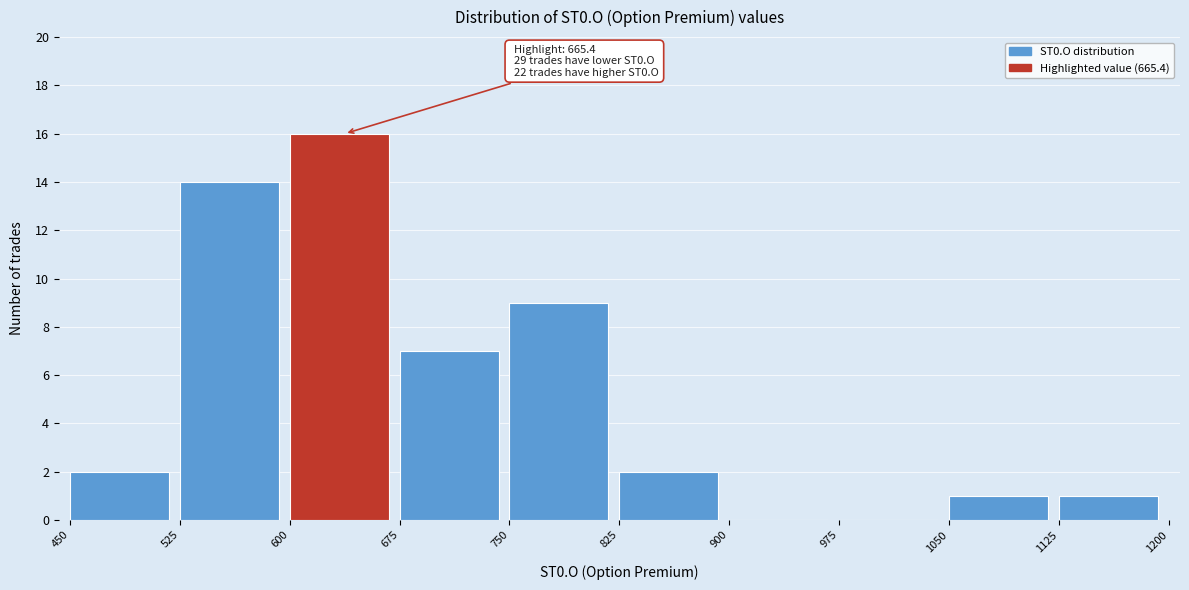

Which range on the x-axis has the tallest bar?

600 to 675